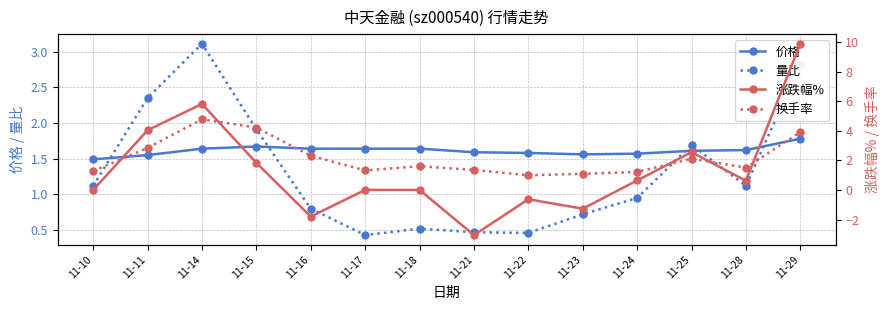

True or false: 价格 has more than 1 interior local peaks.

False